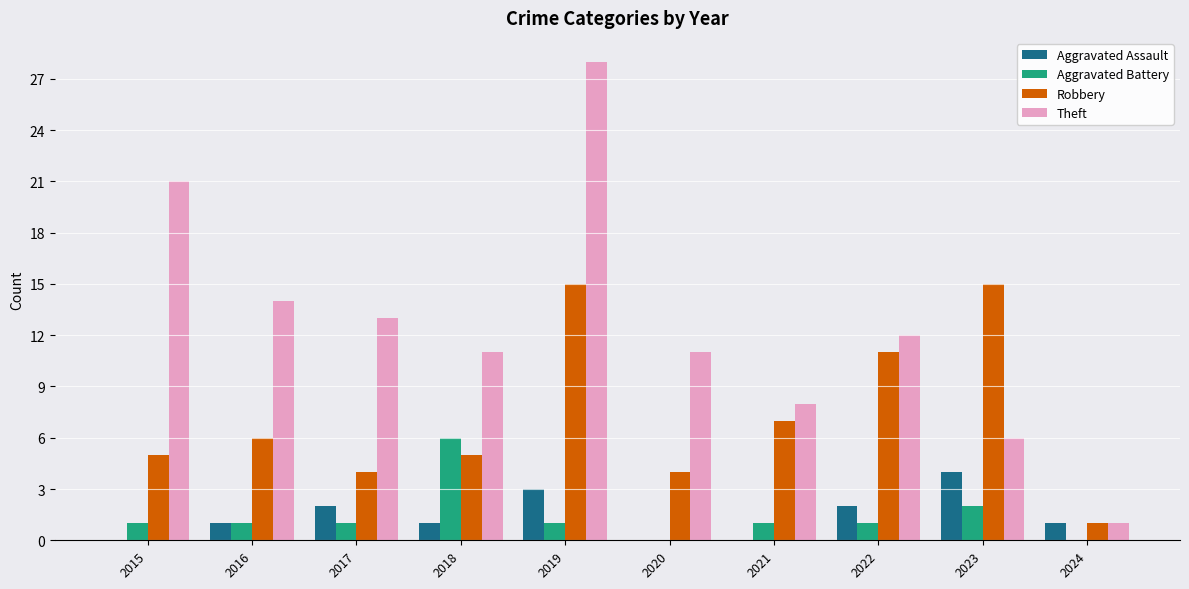

Reading right to left, what are all the values shown in this chart?

Aggravated Assault: 2024=1	2023=4	2022=2	2021=0	2020=0	2019=3	2018=1	2017=2	2016=1	2015=0
Aggravated Battery: 2024=0	2023=2	2022=1	2021=1	2020=0	2019=1	2018=6	2017=1	2016=1	2015=1
Robbery: 2024=1	2023=15	2022=11	2021=7	2020=4	2019=15	2018=5	2017=4	2016=6	2015=5
Theft: 2024=1	2023=6	2022=12	2021=8	2020=11	2019=28	2018=11	2017=13	2016=14	2015=21